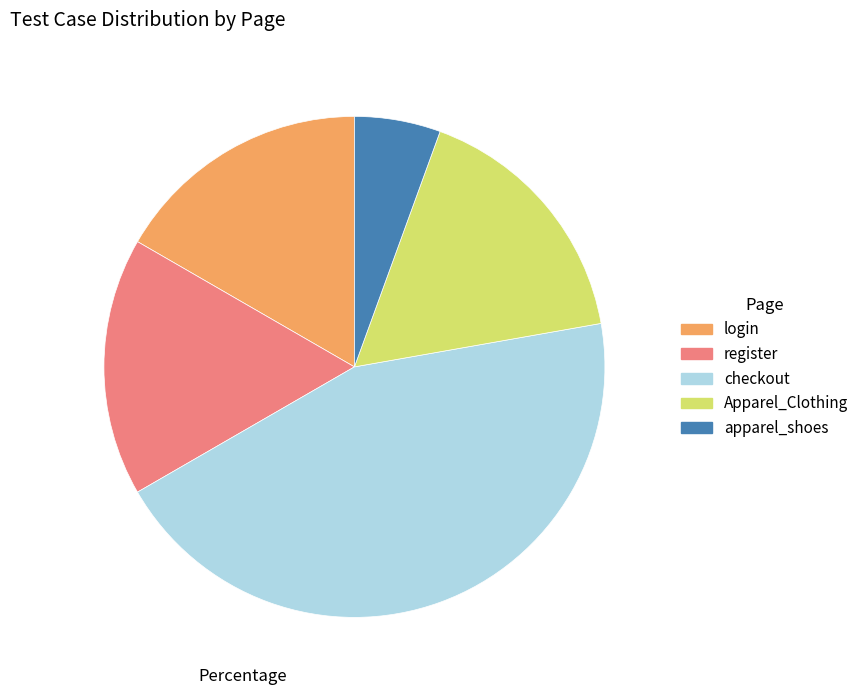

The register slice represents 17% of the pie. True or false?

True